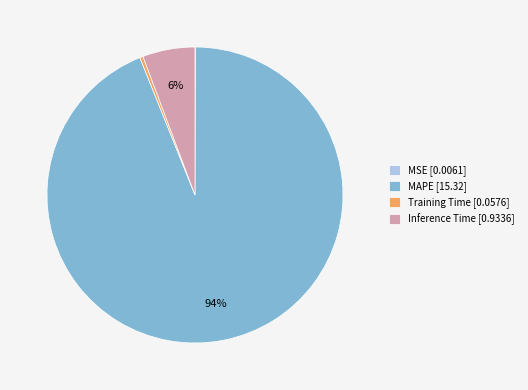

Is there a majority slice in this chart?

Yes